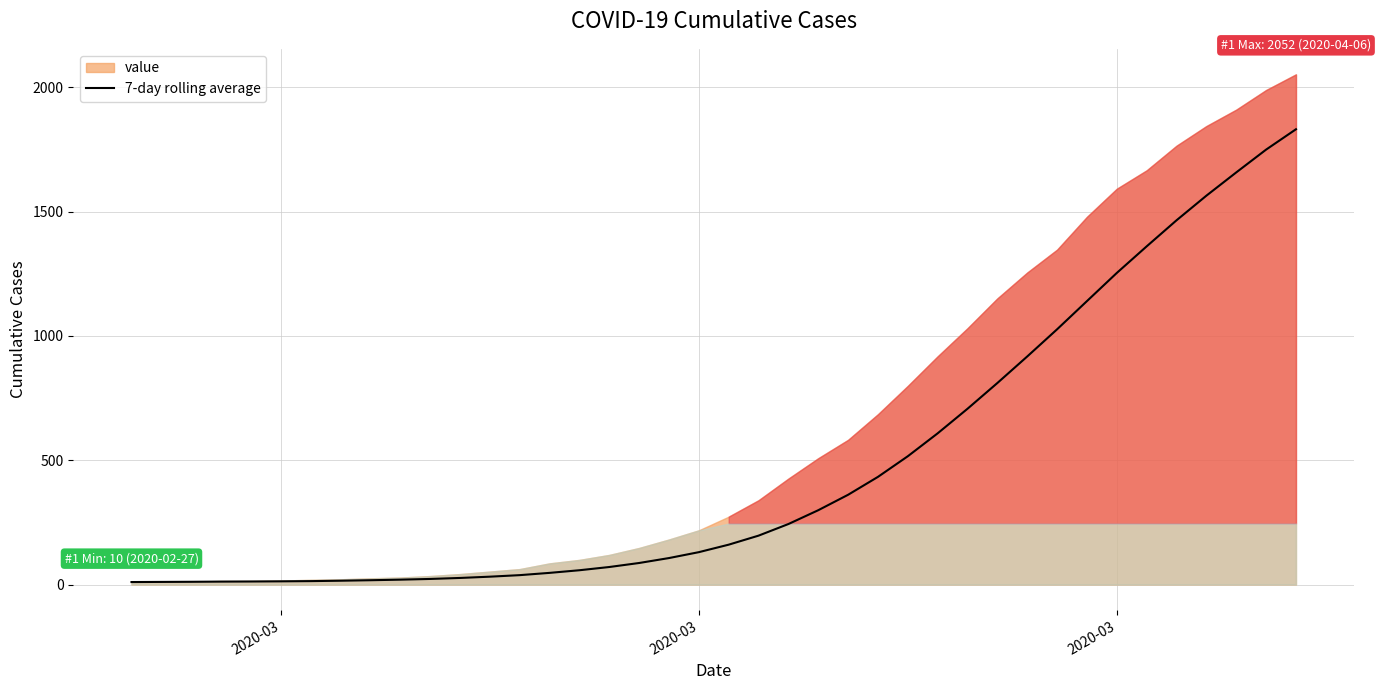

The value at 2020-03 is 527.1. True or false?

False